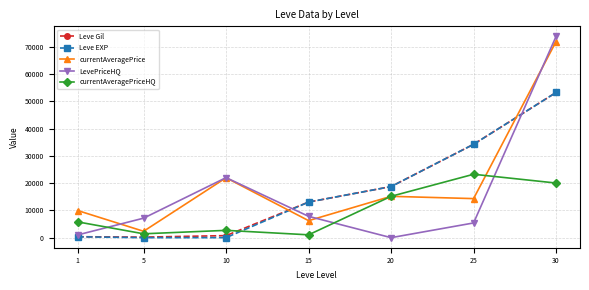

True or false: LevePriceHQ has more than 1 points higher than both neighbors.

False